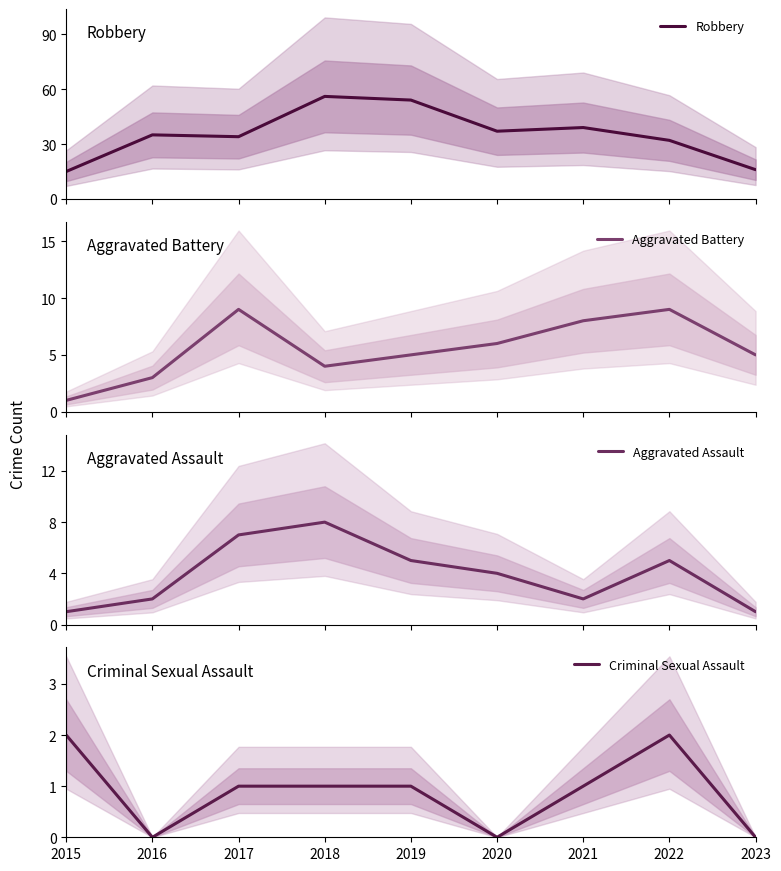

What is the total value across all series at 2016?

40